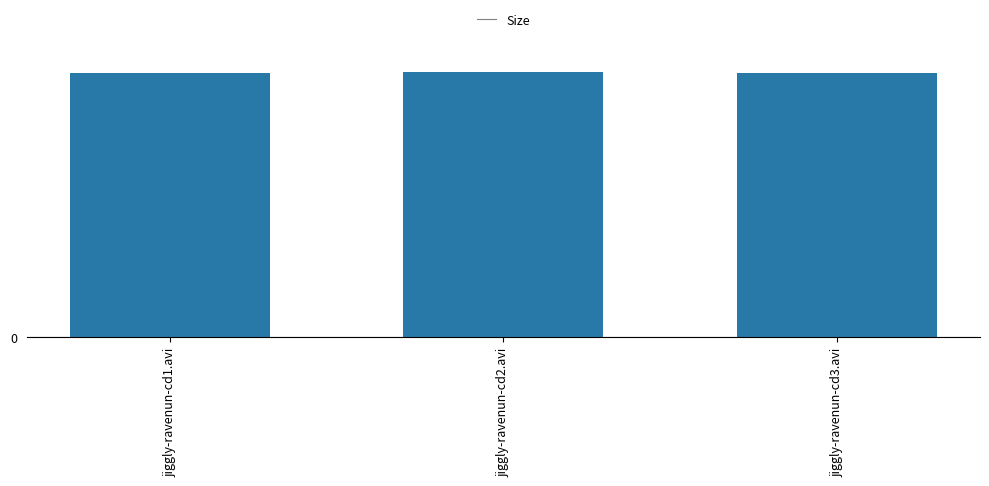

What is the change in value from jiggly-ravenun-cd1.avi to jiggly-ravenun-cd3.avi?

-0.1